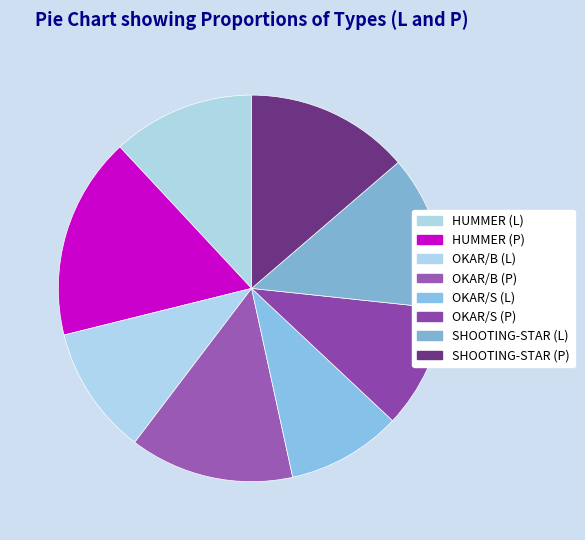

Count the number of slices in the pie.

8